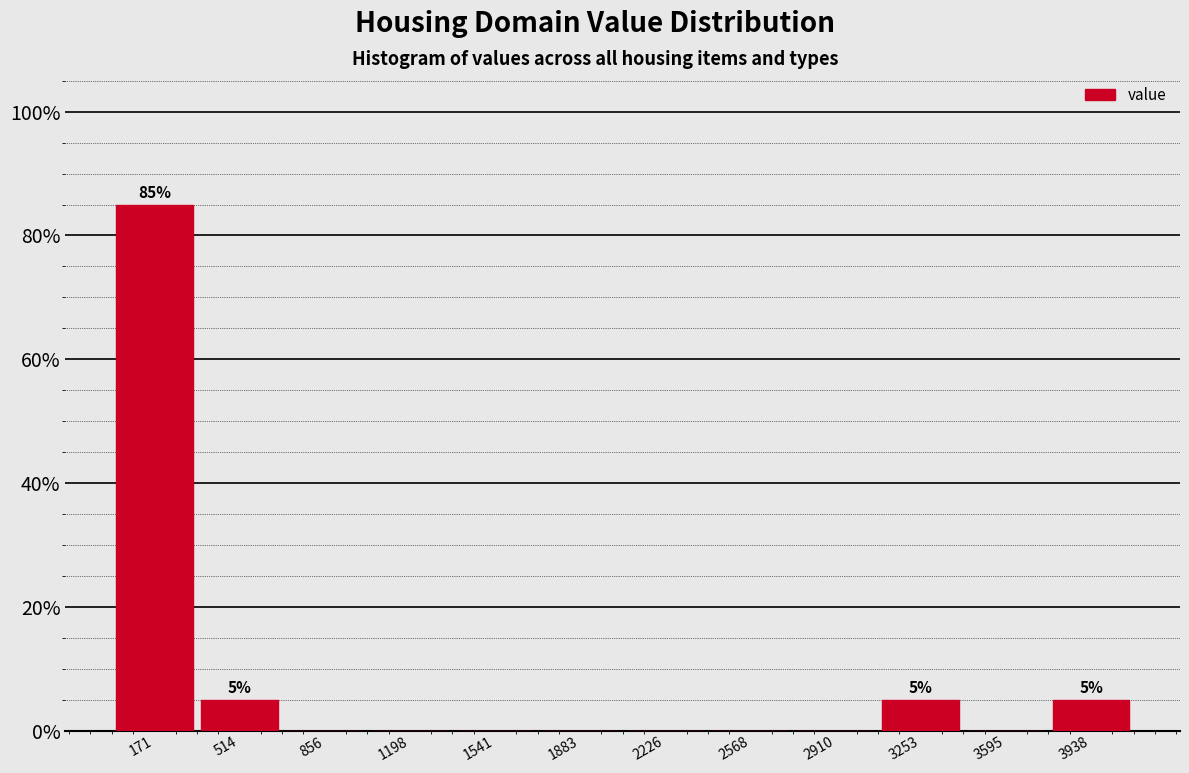

Over which range of the x-axis is the bar tallest?

0 to 350